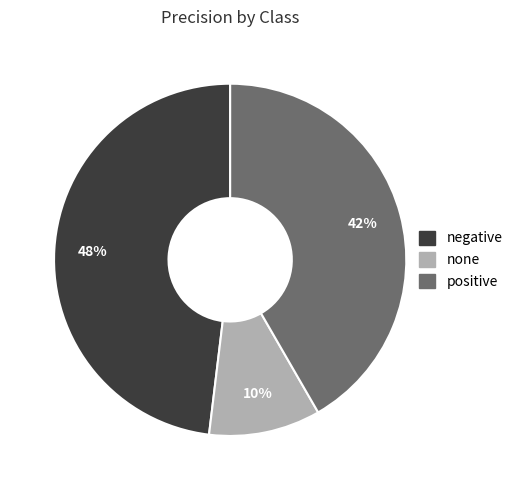

Is it true that negative is 59% of the pie?

False